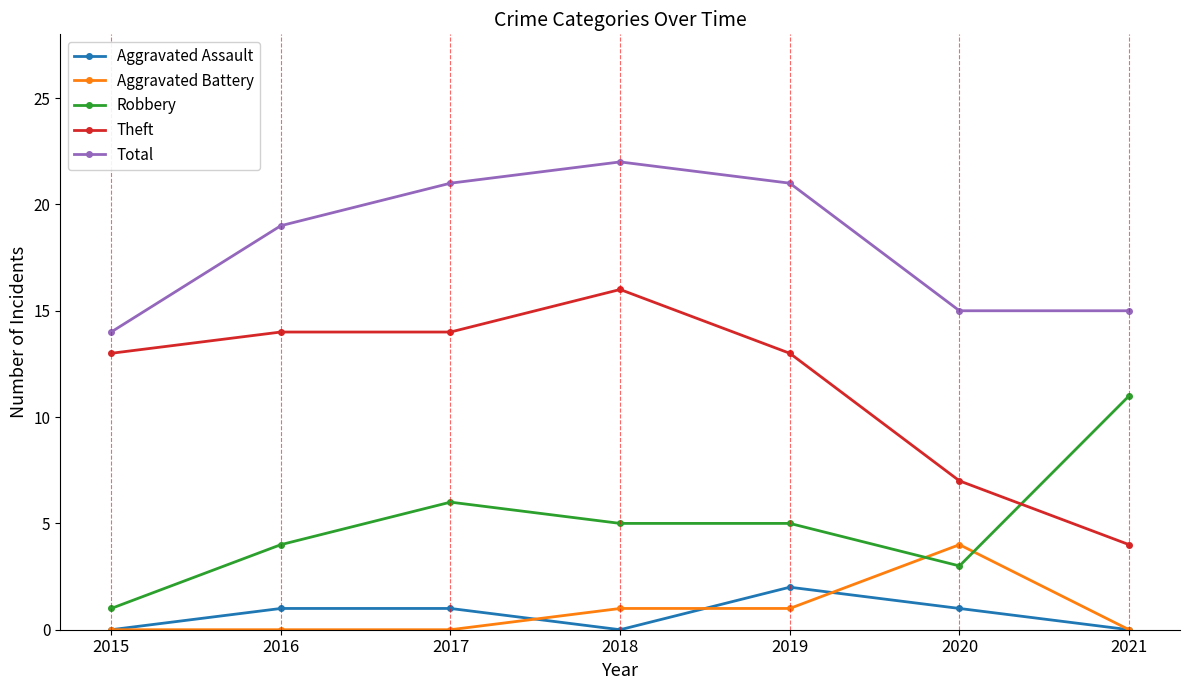

True or false: Aggravated Battery and Total intersect in this chart.

False